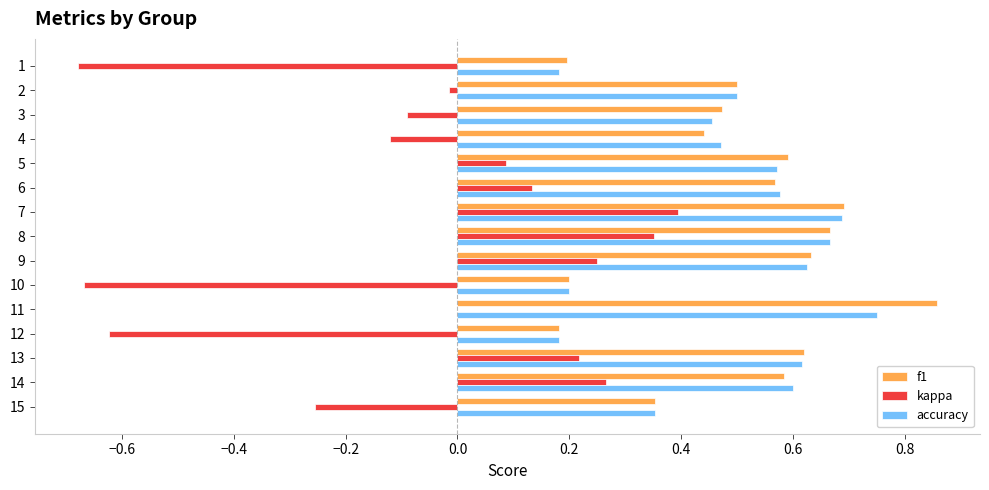

What is the sum of all accuracy values?

7.4